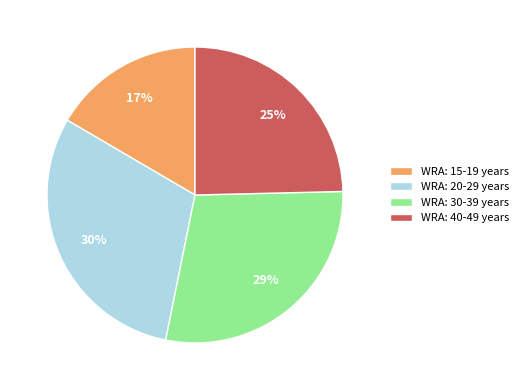

Which has a higher value, WRA: 20-29 years or WRA: 30-39 years?

WRA: 20-29 years